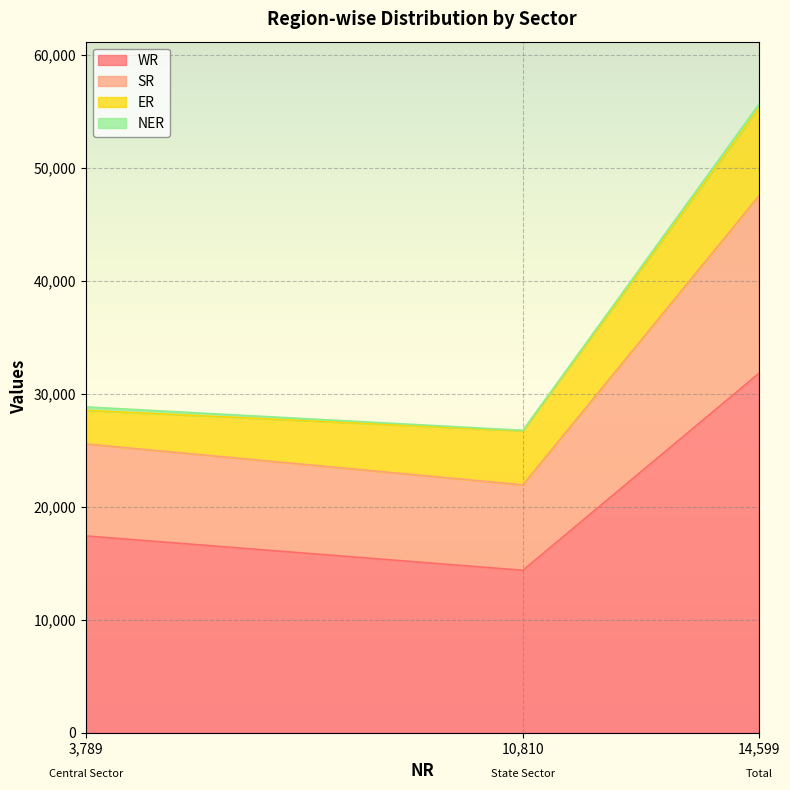

At which category is the sum across all series the highest?

14,599